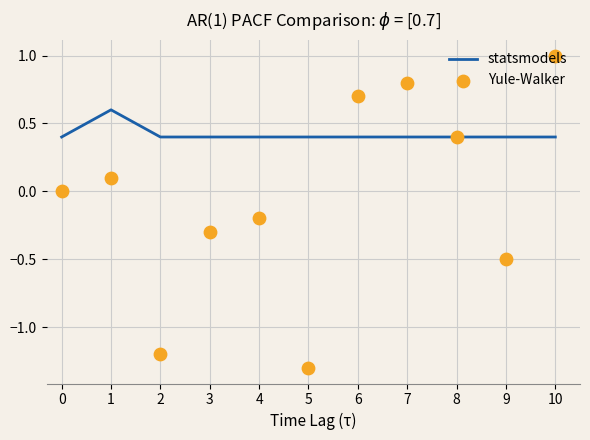

Is the value of Yule-Walker at 3 greater than the value of statsmodels at 4?

No